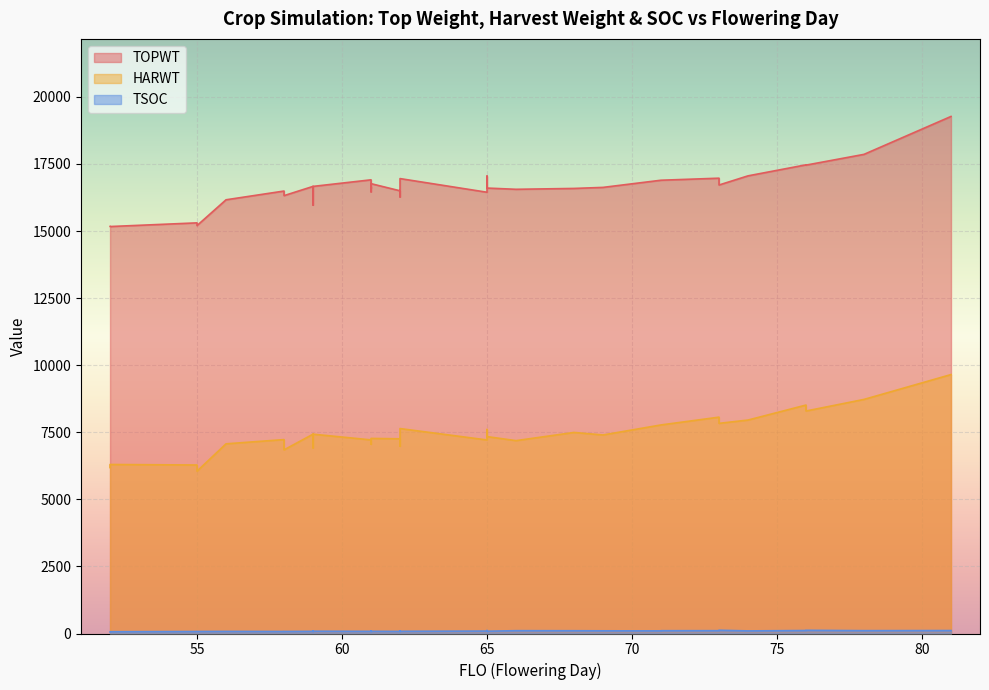

True or false: HARWT has more than 0 points higher than both neighbors.

True